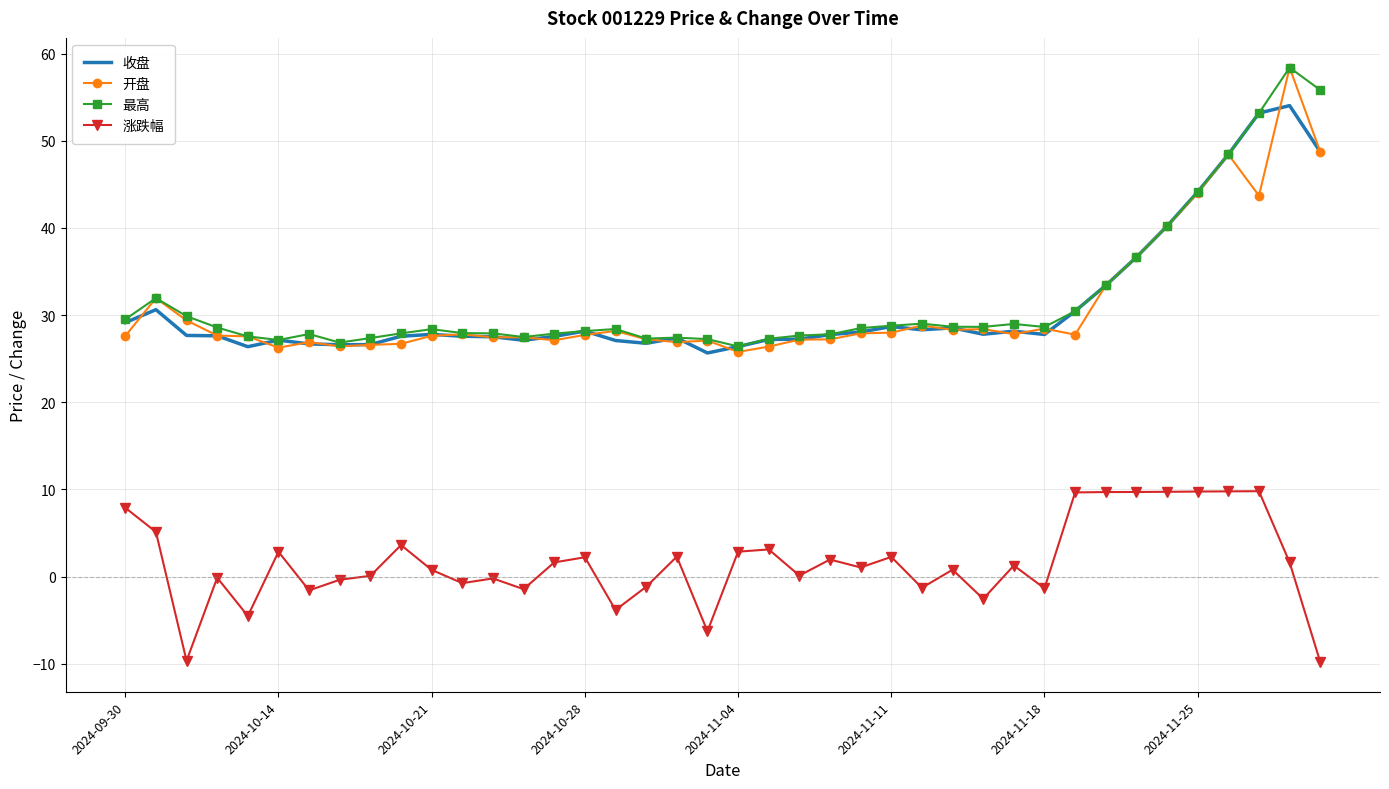

What is the greatest value displayed?

58.4